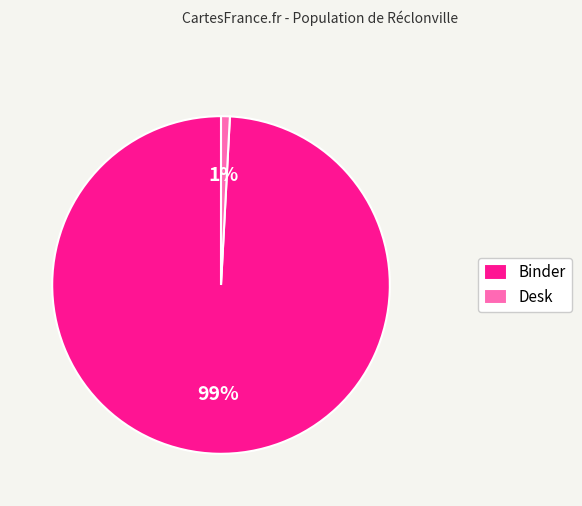

What percentage is the Binder slice, to the nearest percent?

99%